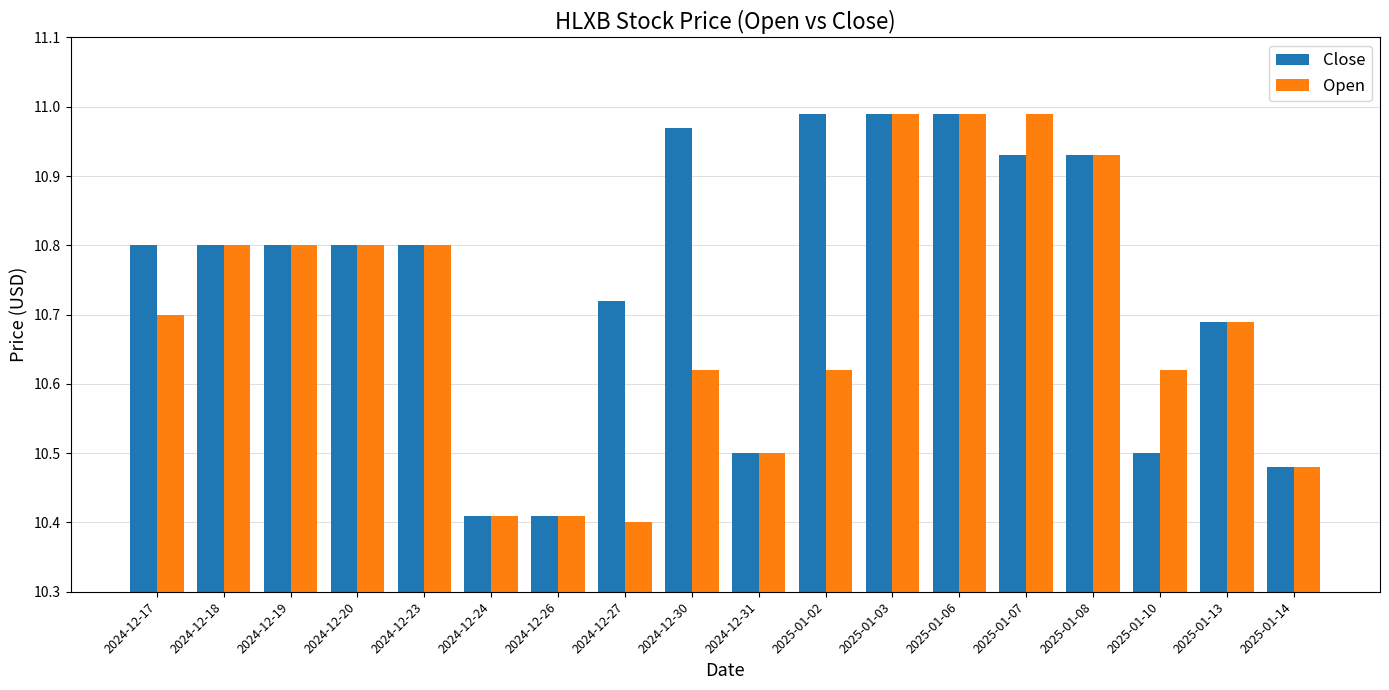

Which series changed the most between 2024-12-17 and 2024-12-27?

Open